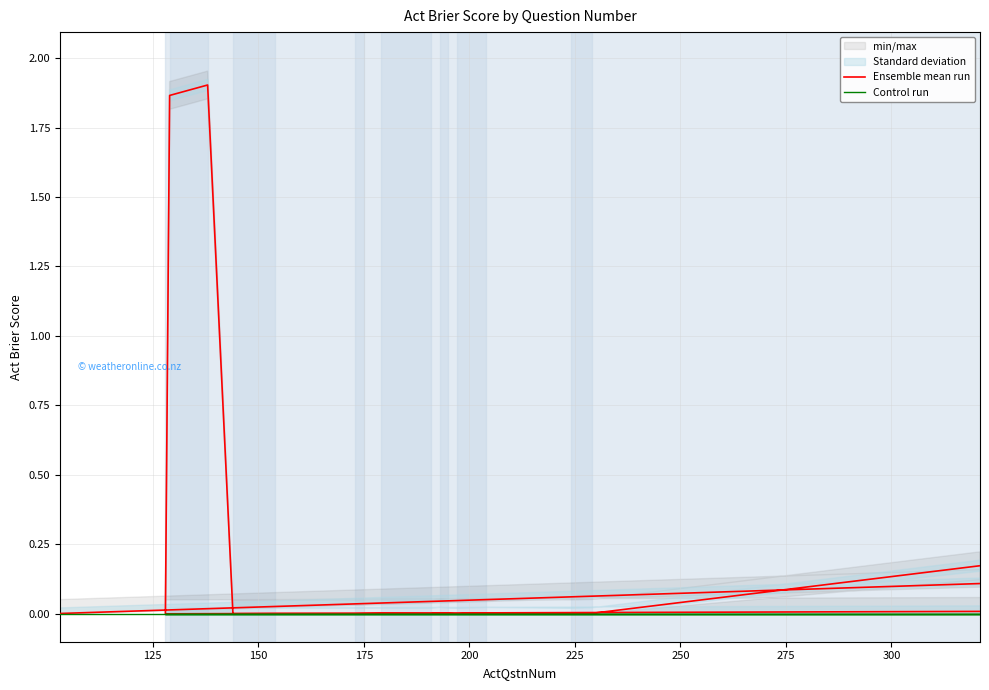

What are all the series names shown in the legend?

Ensemble mean run, Control run